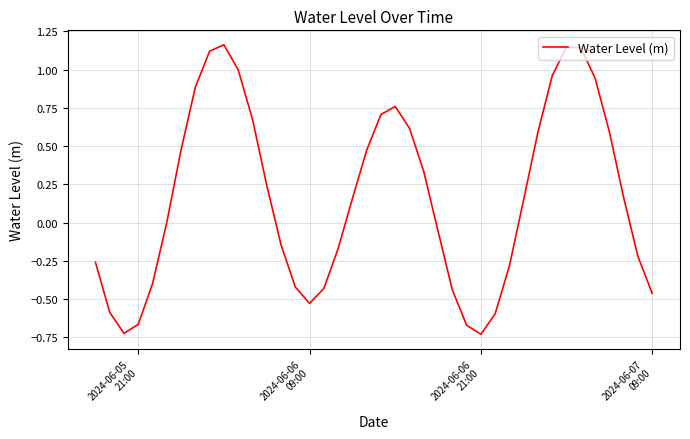

What is the difference between the second highest and second lowest values?

1.9